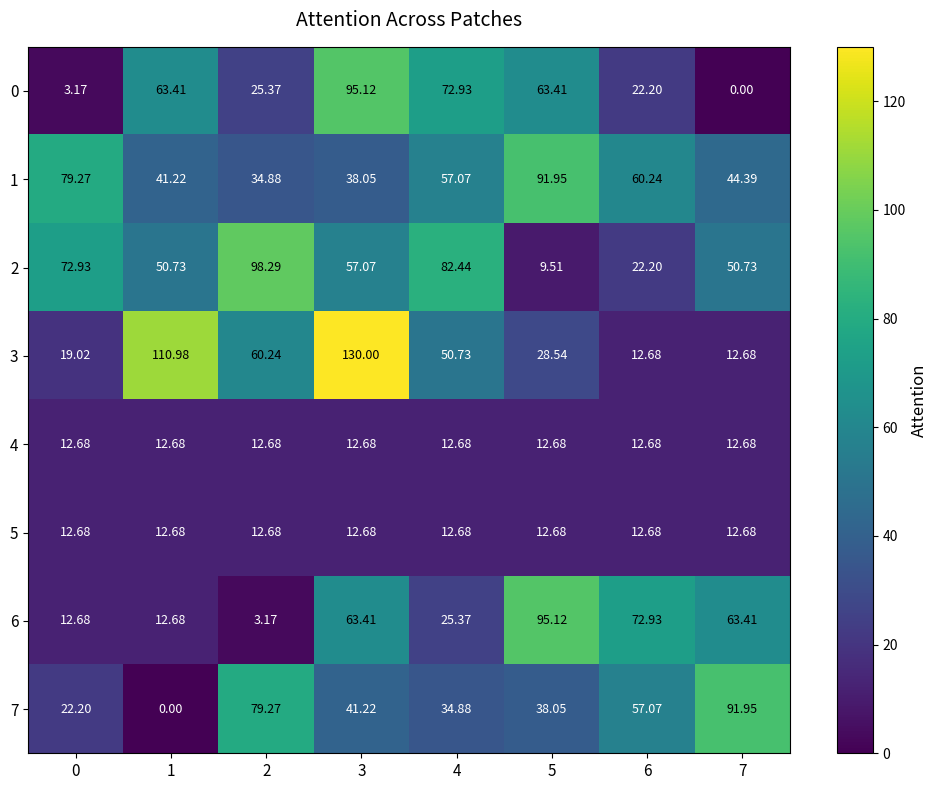

Is the value of 5 at 7 greater than the value of 3 at 0?

No